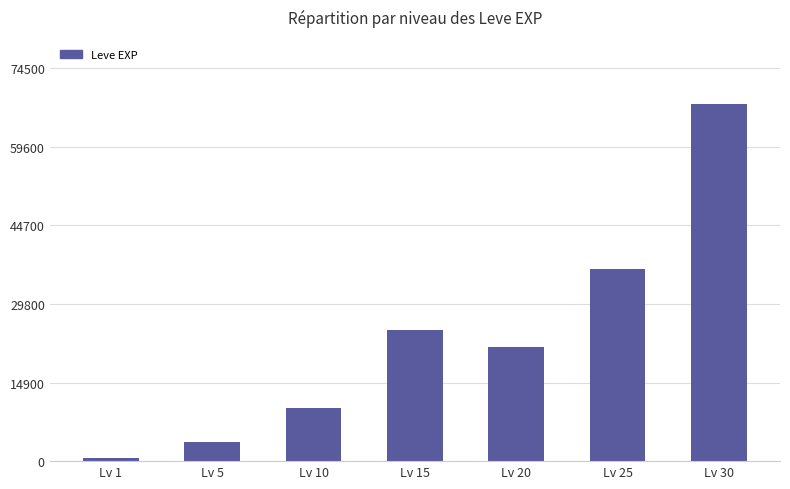

Which category has the highest value across all series?

Lv 30